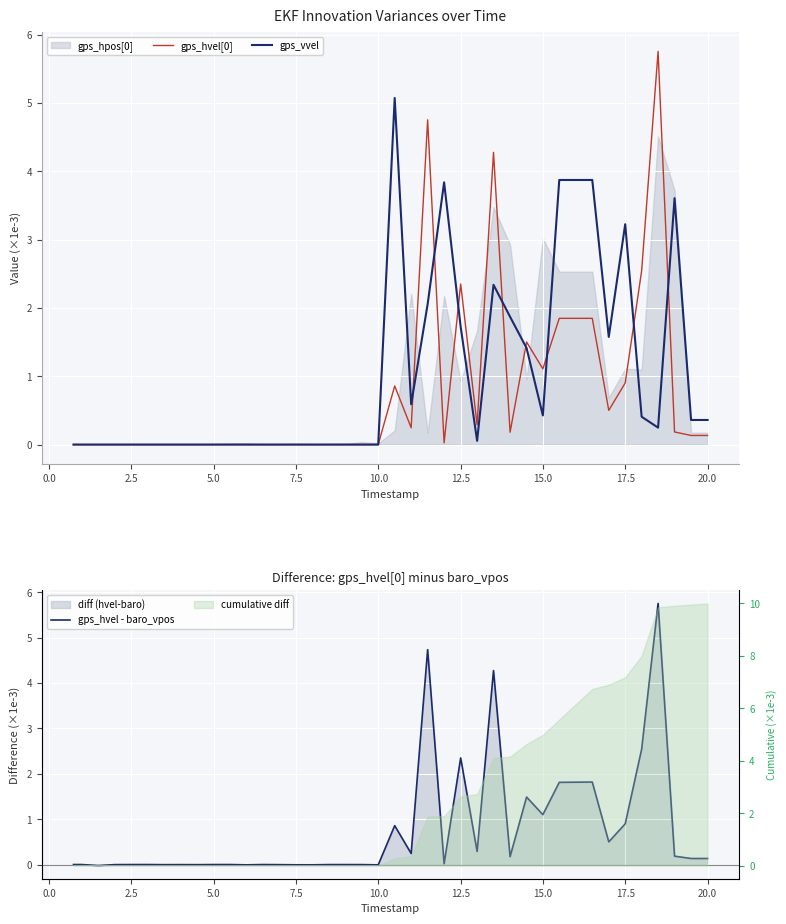

True or false: gps_hvel - baro_vpos has a value of -0.0 at 15.0.

False